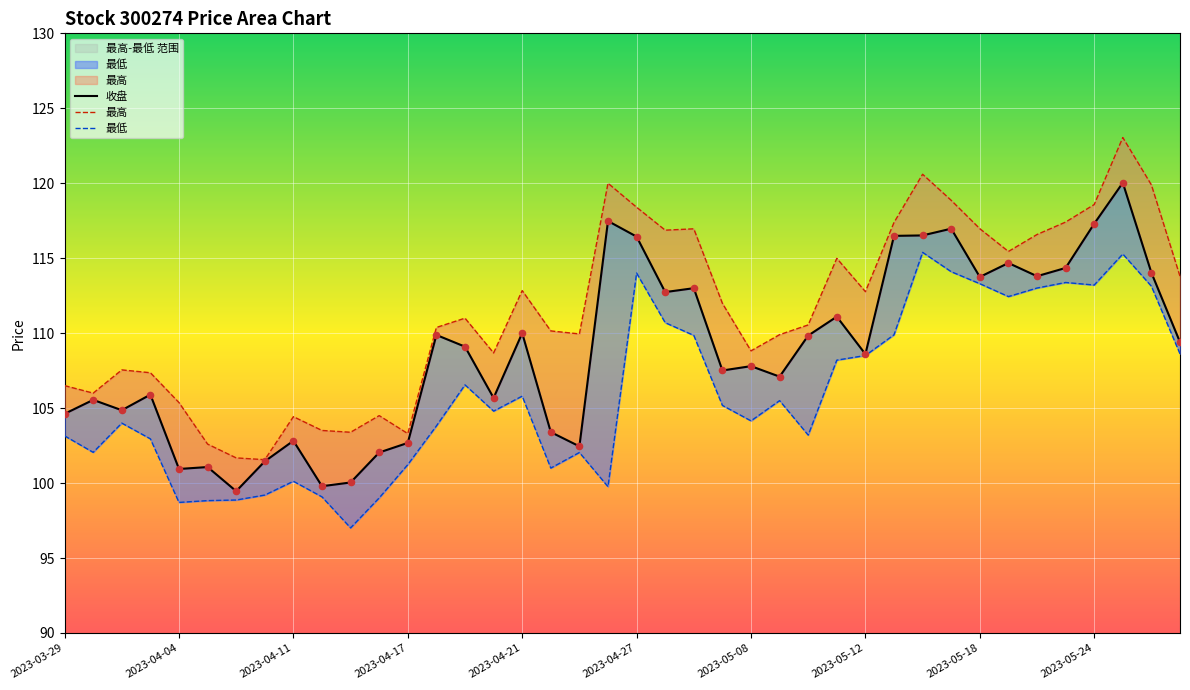

What are all the series names shown in the legend?

收盘, 最高, 最低